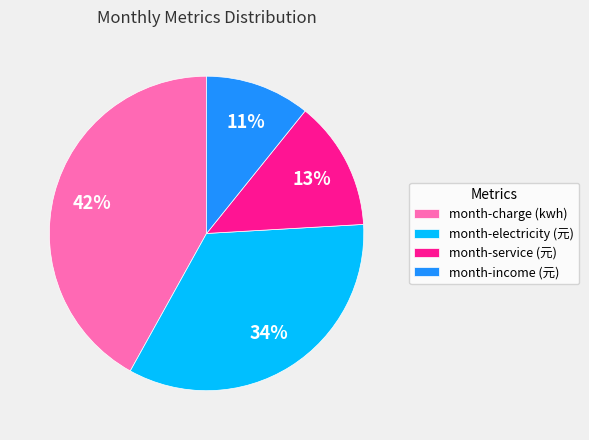

True or false: month-charge (kwh) accounts for 42% of the total.

True